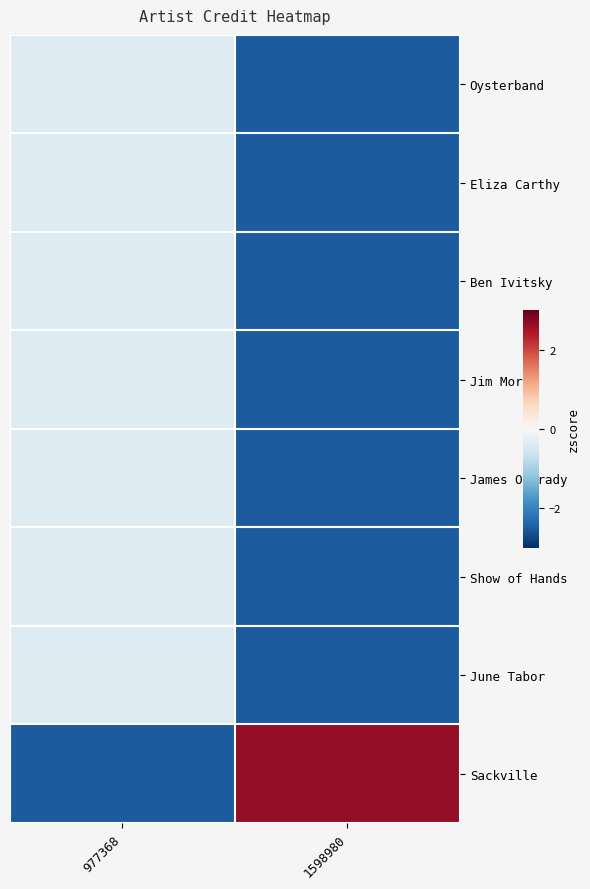

Reading right to left, what are all the values shown in this chart?

Oysterband: 1598980=-2.5	977368=-0.4
Eliza Carthy: 1598980=-2.5	977368=-0.4
Ben Ivitsky: 1598980=-2.5	977368=-0.4
Jim Moray: 1598980=-2.5	977368=-0.4
James O'Grady: 1598980=-2.5	977368=-0.4
Show of Hands: 1598980=-2.5	977368=-0.4
June Tabor: 1598980=-2.5	977368=-0.4
Sackville: 1598980=2.6	977368=-2.5